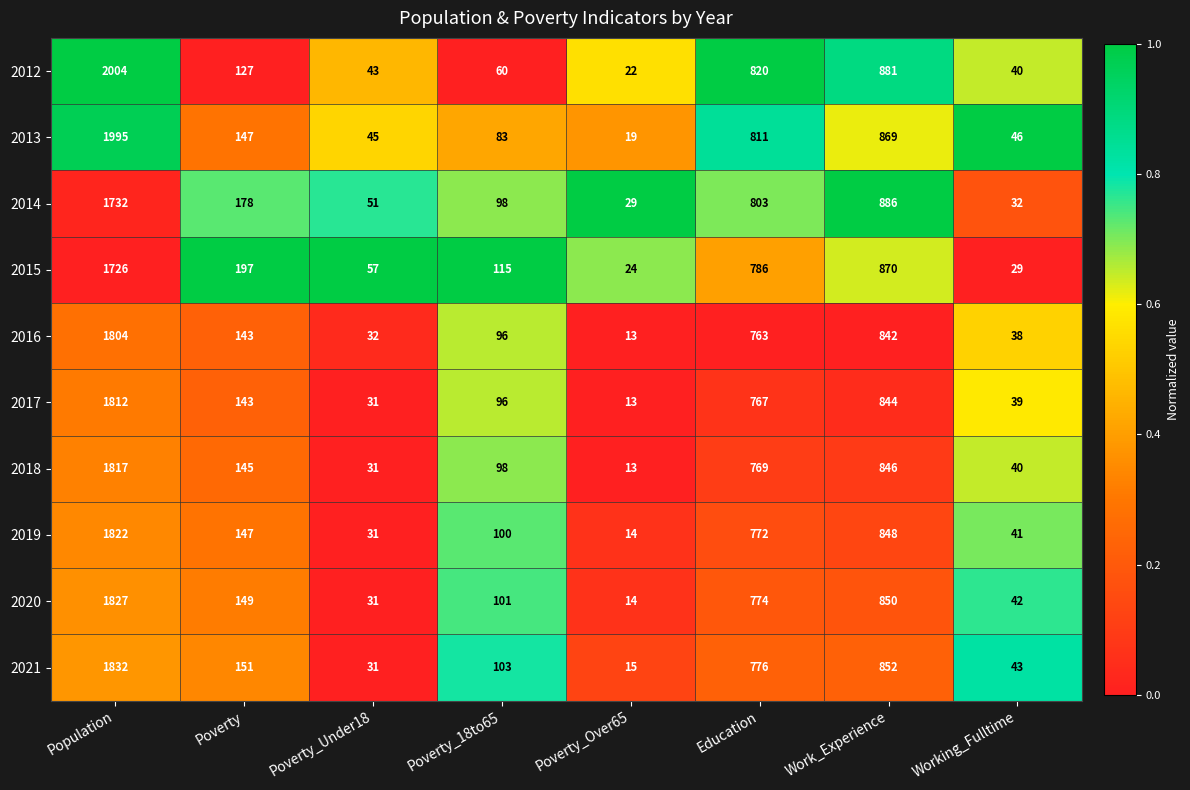

List the series in order of their peak value, highest first.

2012, 2013, 2021, 2020, 2019, 2018, 2017, 2016, 2014, 2015